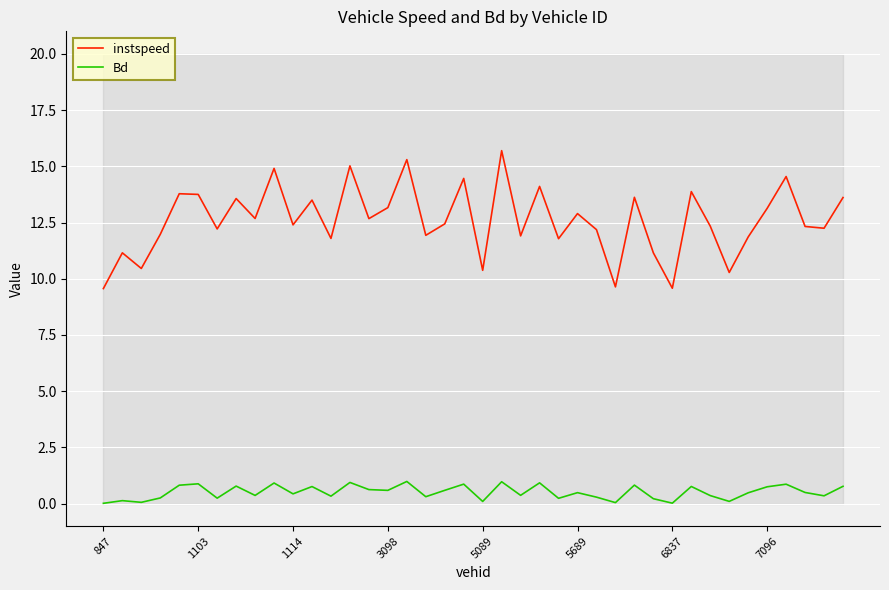

The instspeed series shows 4.2 at 1103. True or false?

False